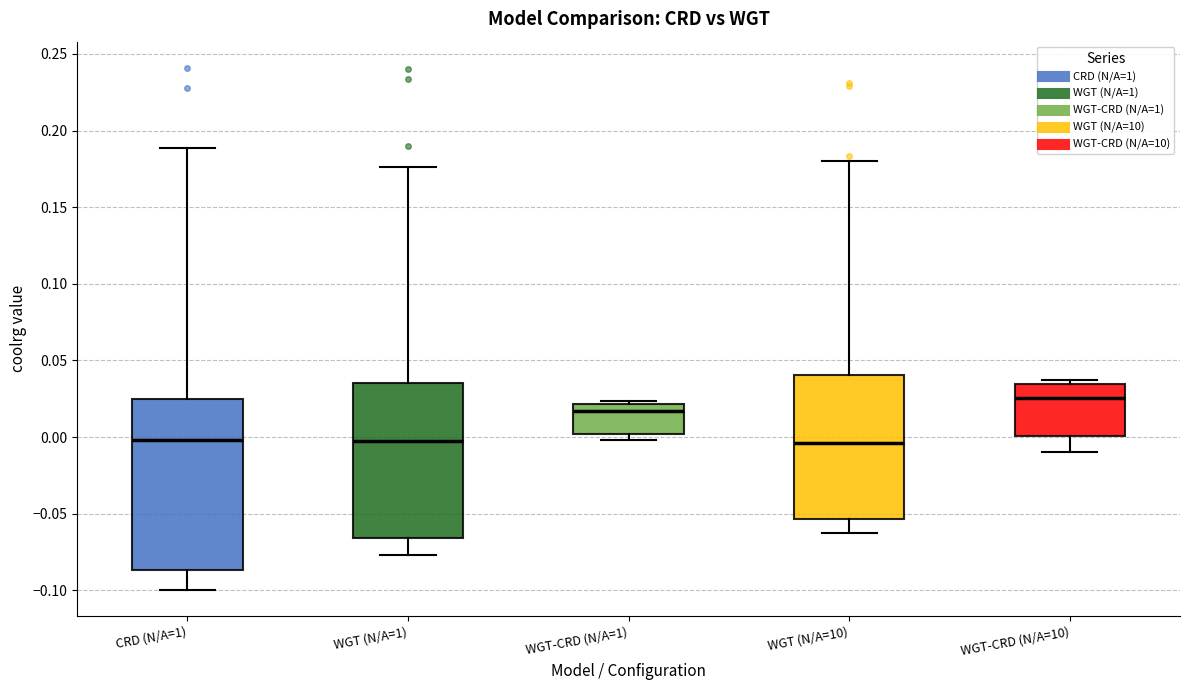

Reading left to right, transcribe this box plot: for each box, give where its median line is, the range the box spans, and where its two whiskers end, as read against the y-axis. The values are not printed on the chart, so give them approximately, as read against the axis.

CRD (N/A=1): median 0.000, box -0.085 to 0.025, whiskers -0.100 to 0.190
WGT (N/A=1): median -0.005, box -0.065 to 0.035, whiskers -0.075 to 0.175
WGT-CRD (N/A=1): median 0.015, box 0.000 to 0.020, whiskers 0.000 (just below the box's lower edge) to 0.025
WGT (N/A=10): median -0.005, box -0.055 to 0.040, whiskers -0.065 to 0.180
WGT-CRD (N/A=10): median 0.025, box 0.000 to 0.035, whiskers -0.010 to 0.035 (just above the box's upper edge)